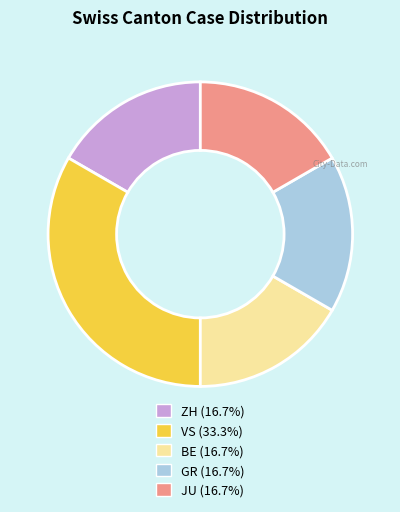

Is there a majority slice in this chart?

No